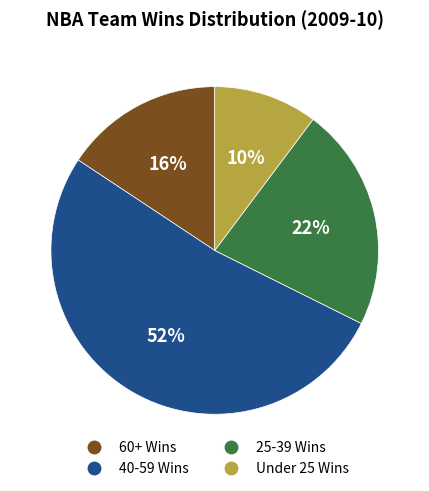

The 60+ Wins slice represents 16% of the pie. True or false?

True